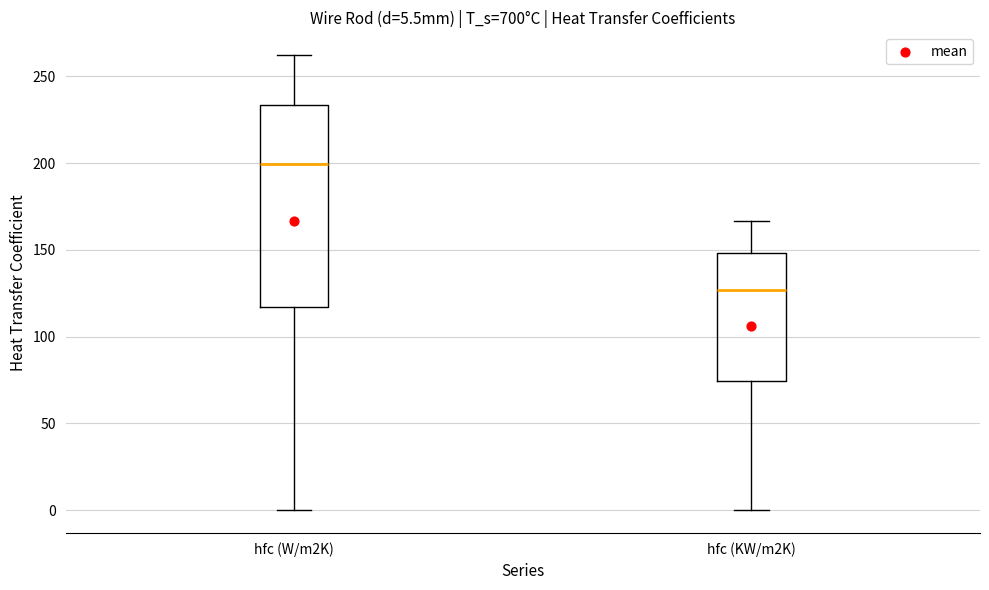

Which box has the lowest median line?

hfc (KW/m2K)